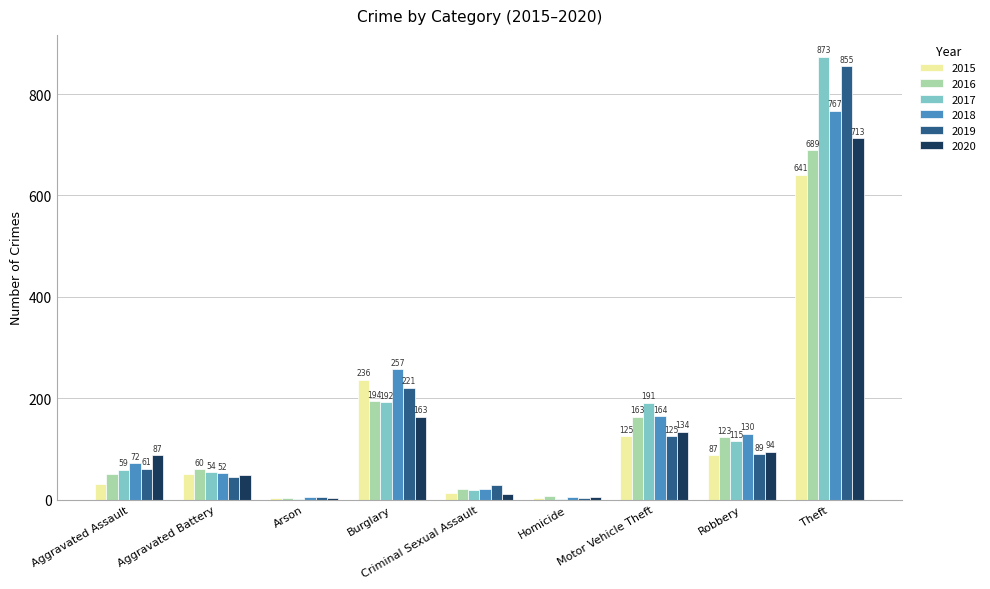

At which category does the chart reach its peak across all series?

Theft